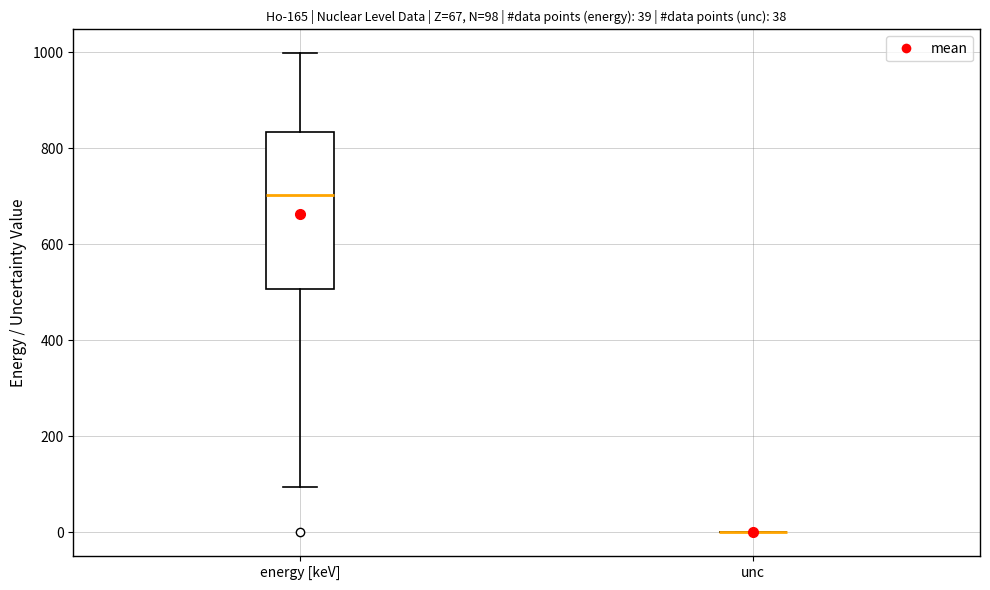

Comparing the boxes themselves (not the whiskers), which one is the tallest?

energy [keV]